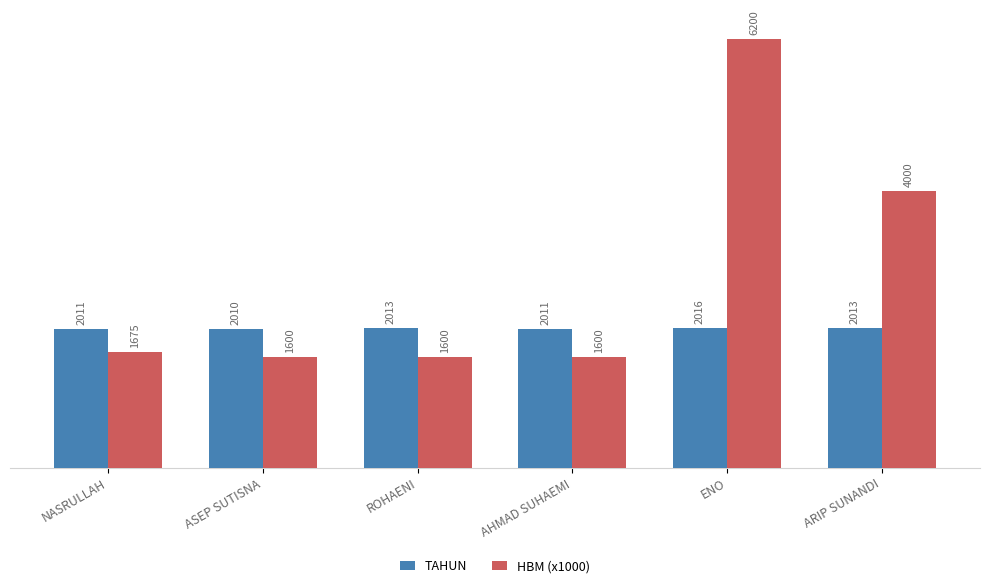

Rank the series at ENO from lowest to highest value.

TAHUN, HBM (x1000)